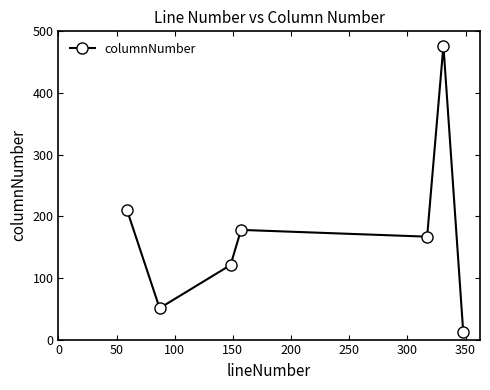

How many lines are shown in the chart?

1